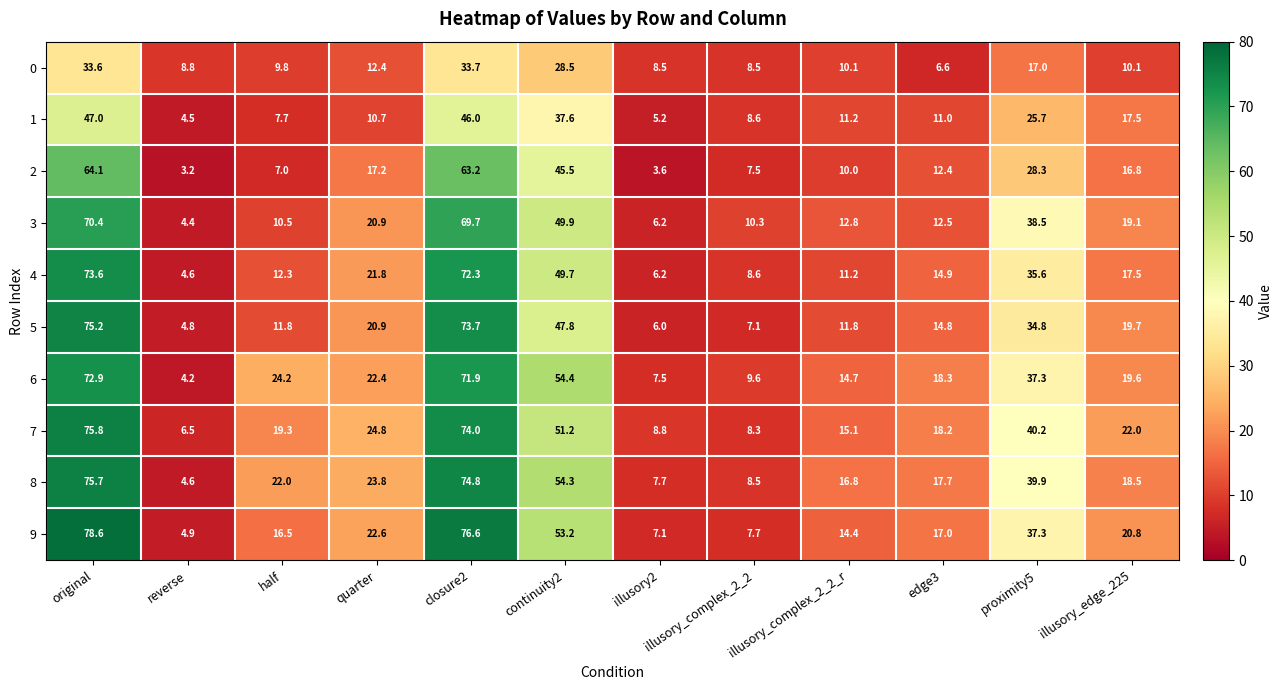

List the series in order of their peak value, lowest first.

0, 1, 2, 3, 6, 4, 5, 8, 7, 9